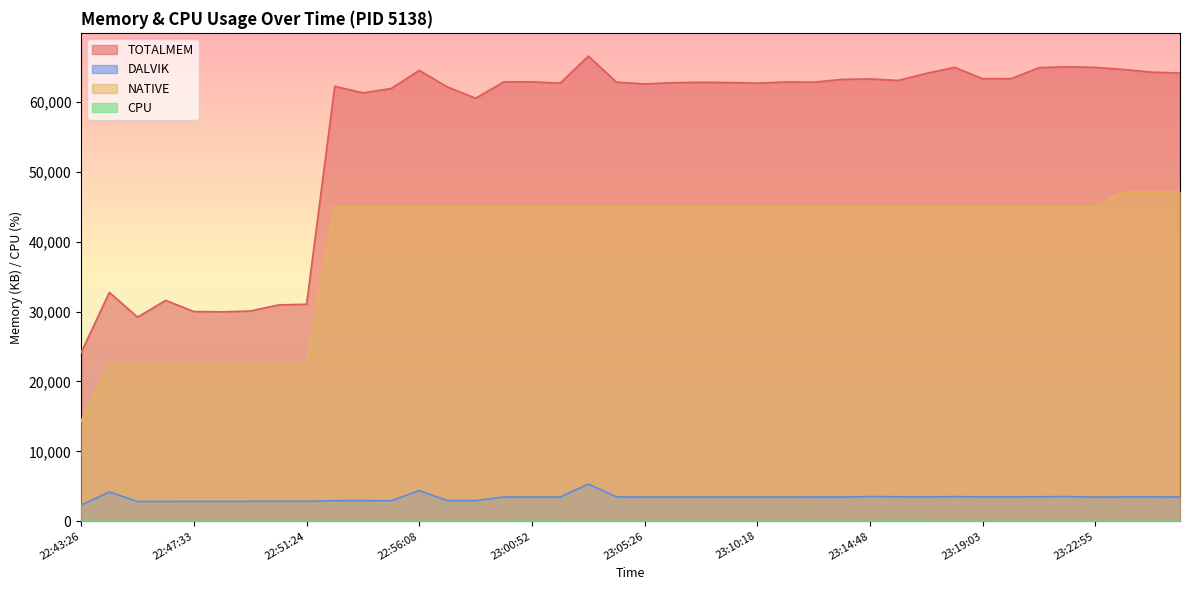

True or false: CPU and TOTALMEM intersect in this chart.

False